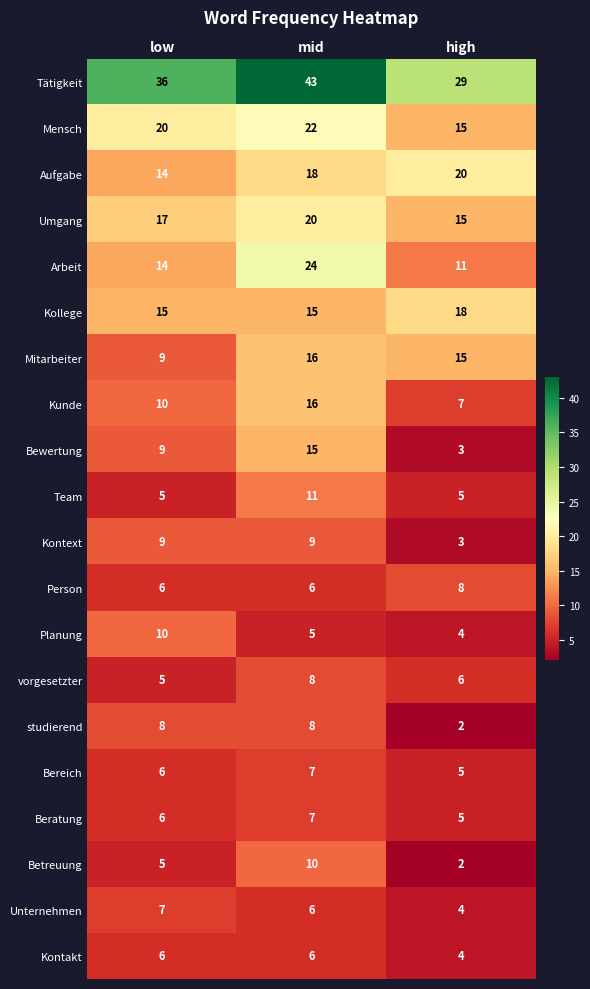

What is the average value of the Beratung series?

6